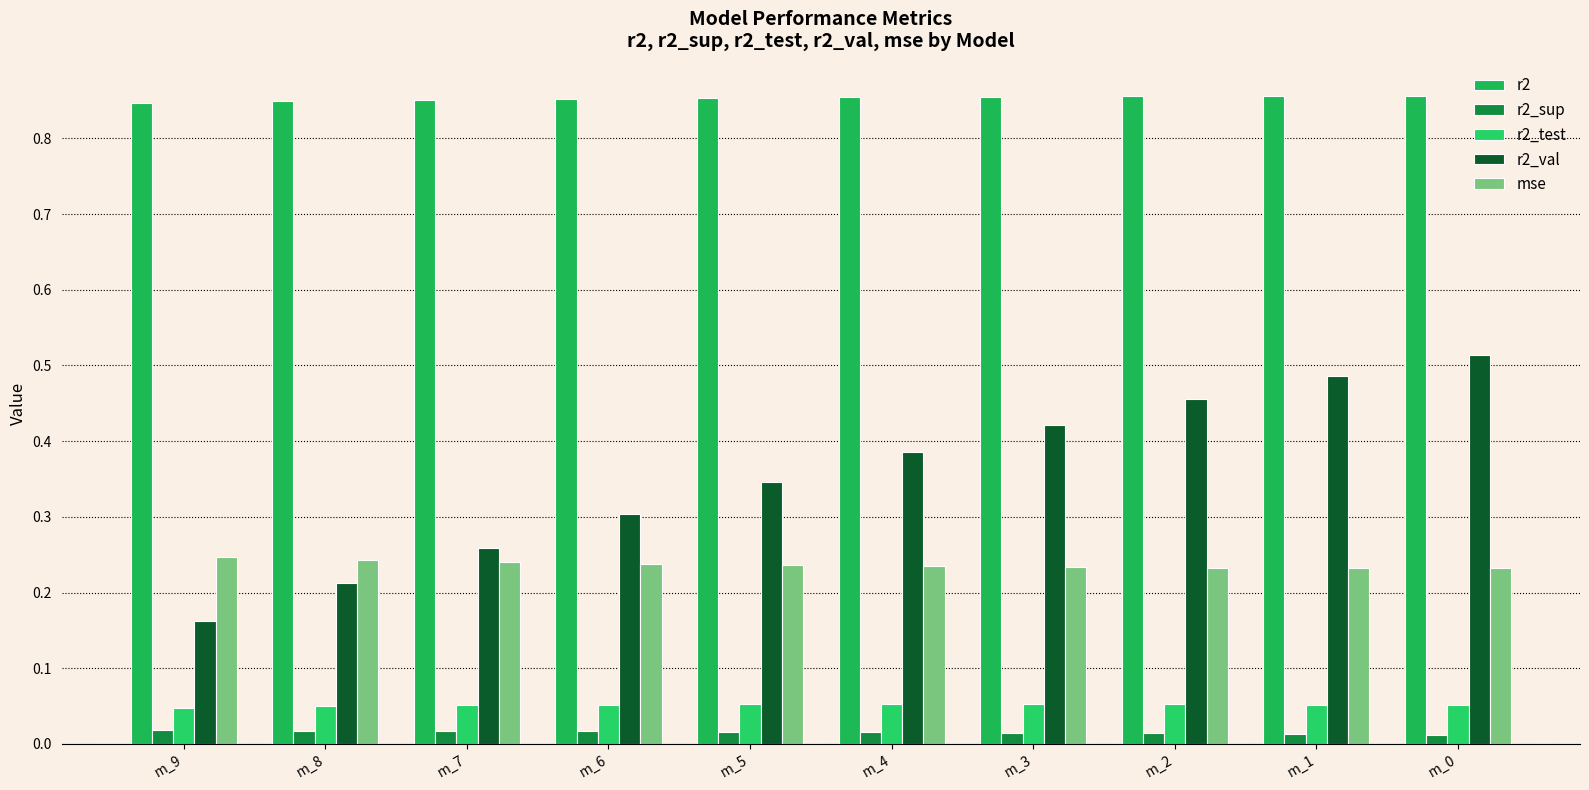

How many bars are there in total?

50